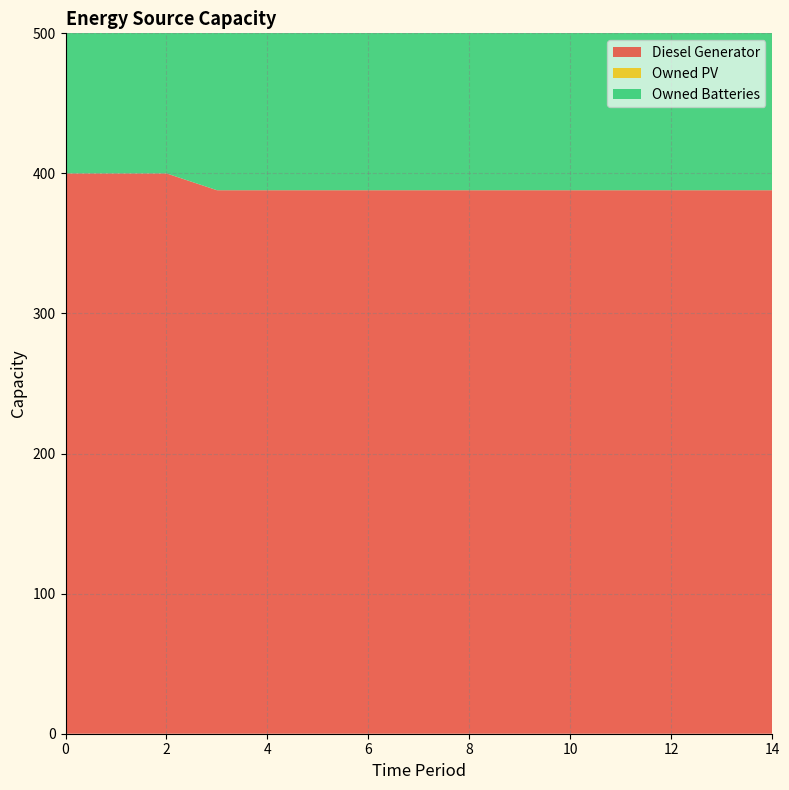

Reading right to left, what are all the values shown in this chart?

Diesel Generator: 14=388	13=388	12=388	11=388	10=388	9=388	8=388	7=388	6=388	5=388	4=388	3=388	2=400	1=400	0=400
Owned PV: 14=0	13=0	12=0	11=0	10=0	9=0	8=0	7=0	6=0	5=0	4=0	3=0	2=0	1=0	0=0
Owned Batteries: 14=421	13=421	12=421	11=421	10=421	9=421	8=421	7=421	6=421	5=421	4=421	3=421	2=421	1=421	0=421